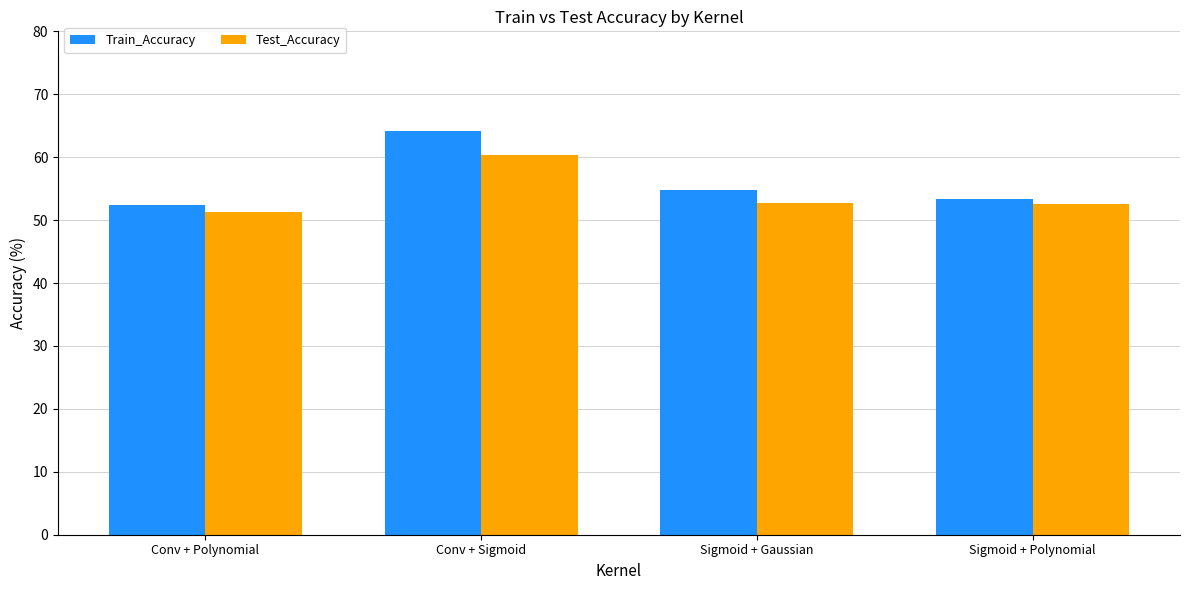

What value does the Train_Accuracy series have at Conv + Sigmoid?

64.2